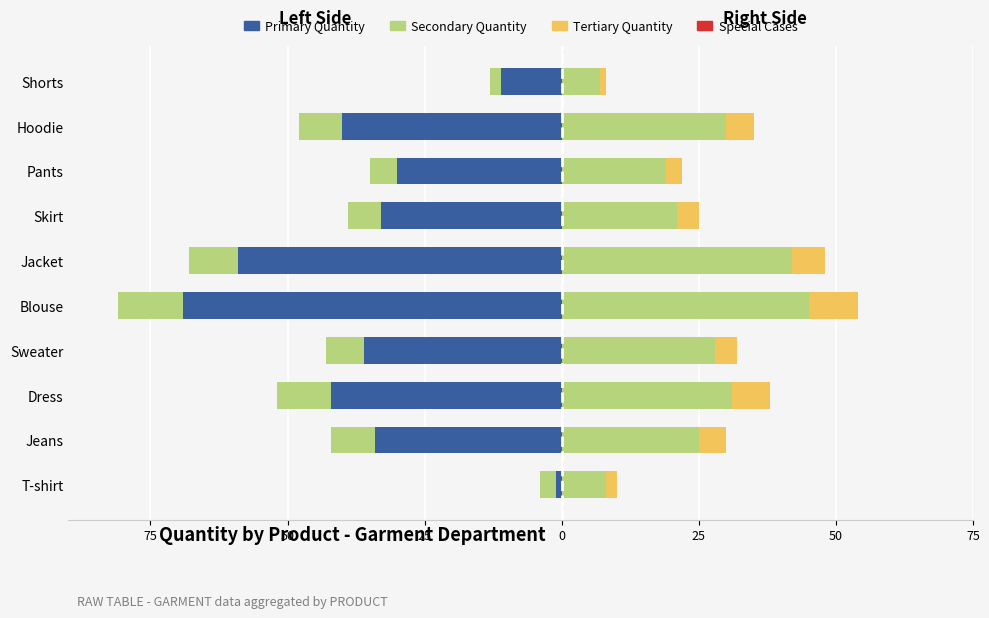

Is the value of Primary Quantity at Jeans greater than the value of Tertiary Quantity at Skirt?

No